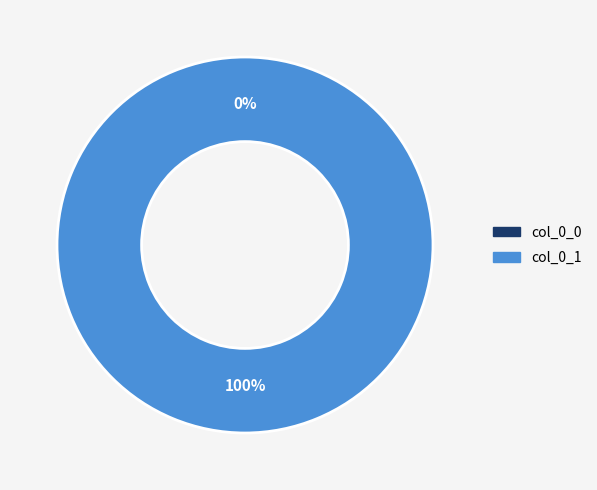

Do col_0_0 and col_0_1 together represent more than half of the pie?

Yes